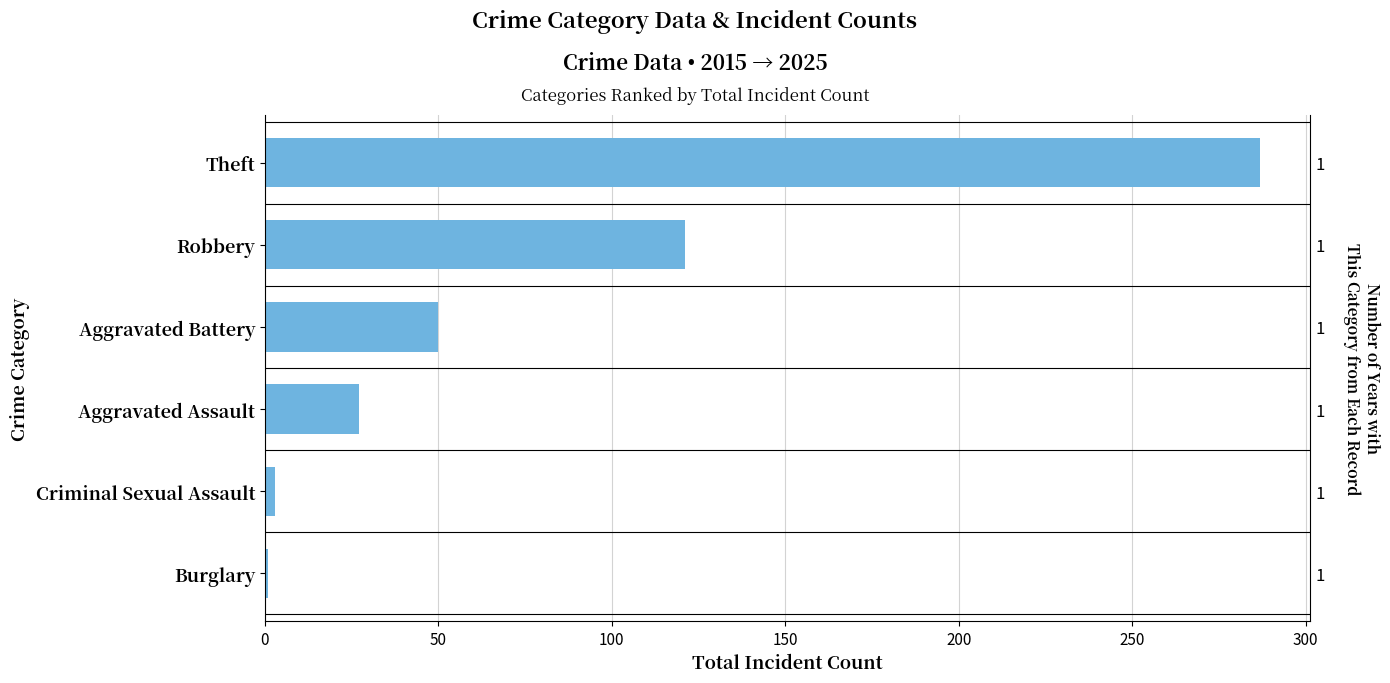

What is the sum of all values?

489